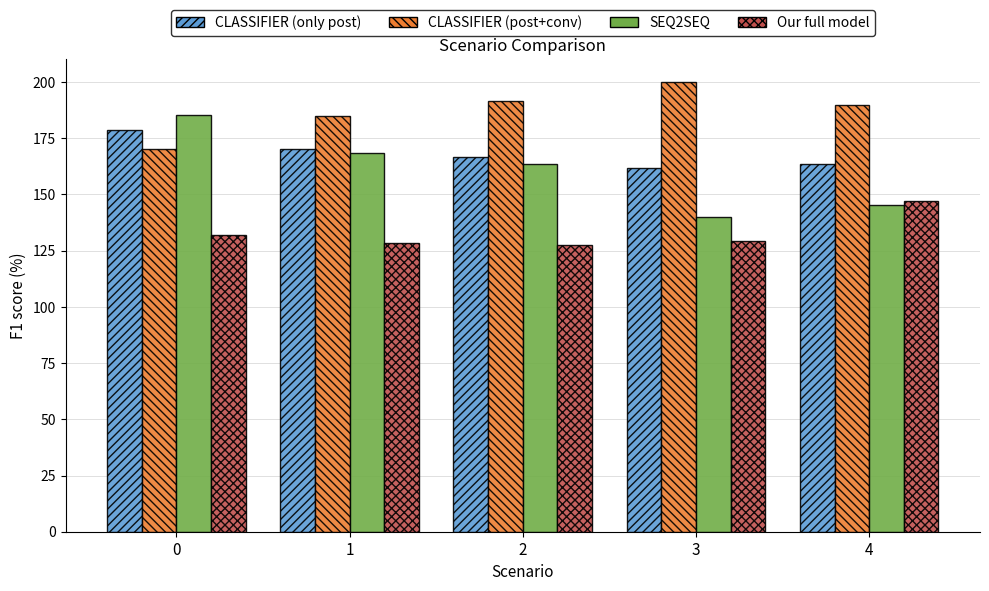

How many bars are there in total?

20